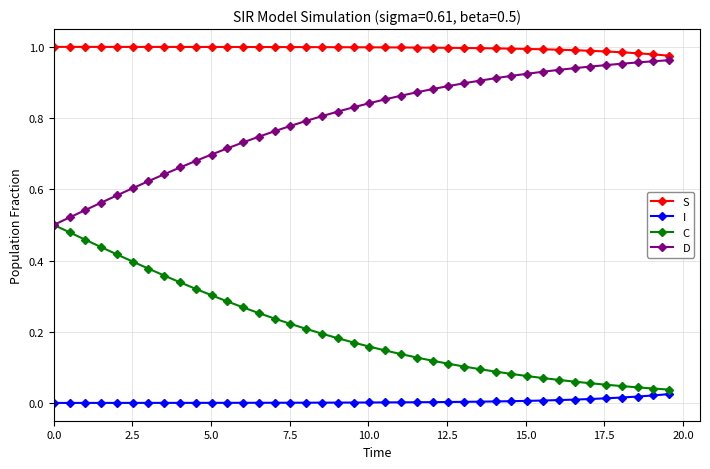

True or false: S and I cross at least once.

False